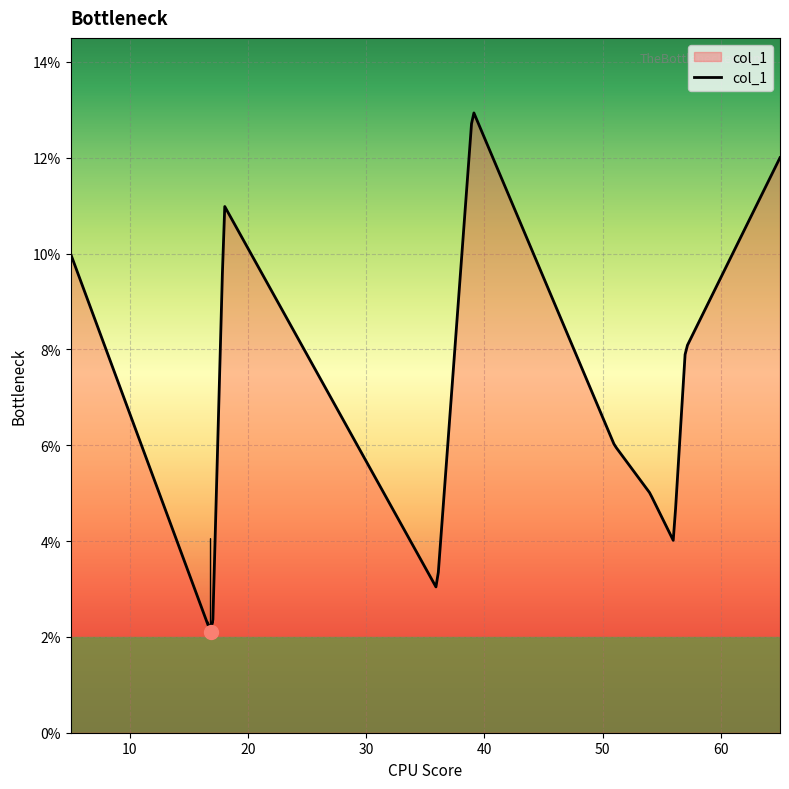

What is the smallest value displayed?

2.1